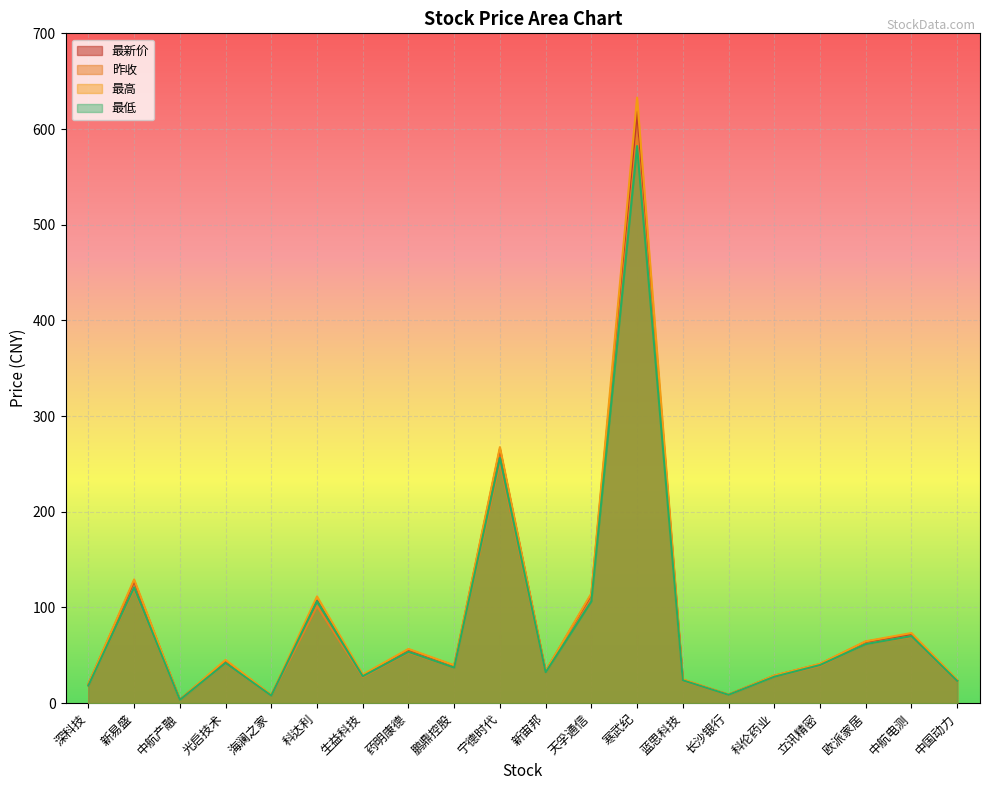

True or false: 最高 has more than 0 interior local peaks.

True